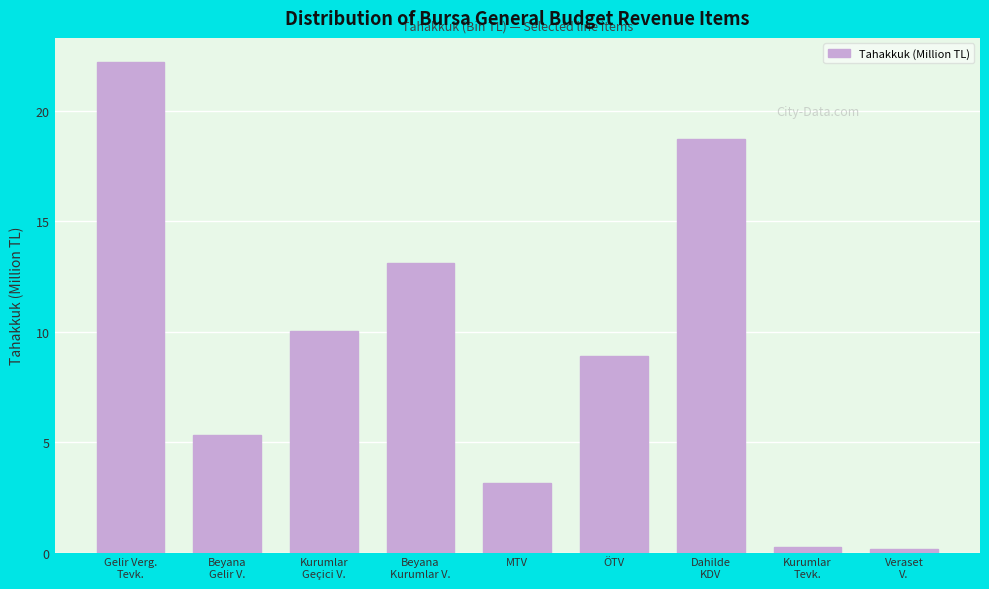

Reading right to left, transcribe all the data shown in this chart.

0.1	0.3	18.7	8.9	3.1	13.1	10.0	5.3	22.2